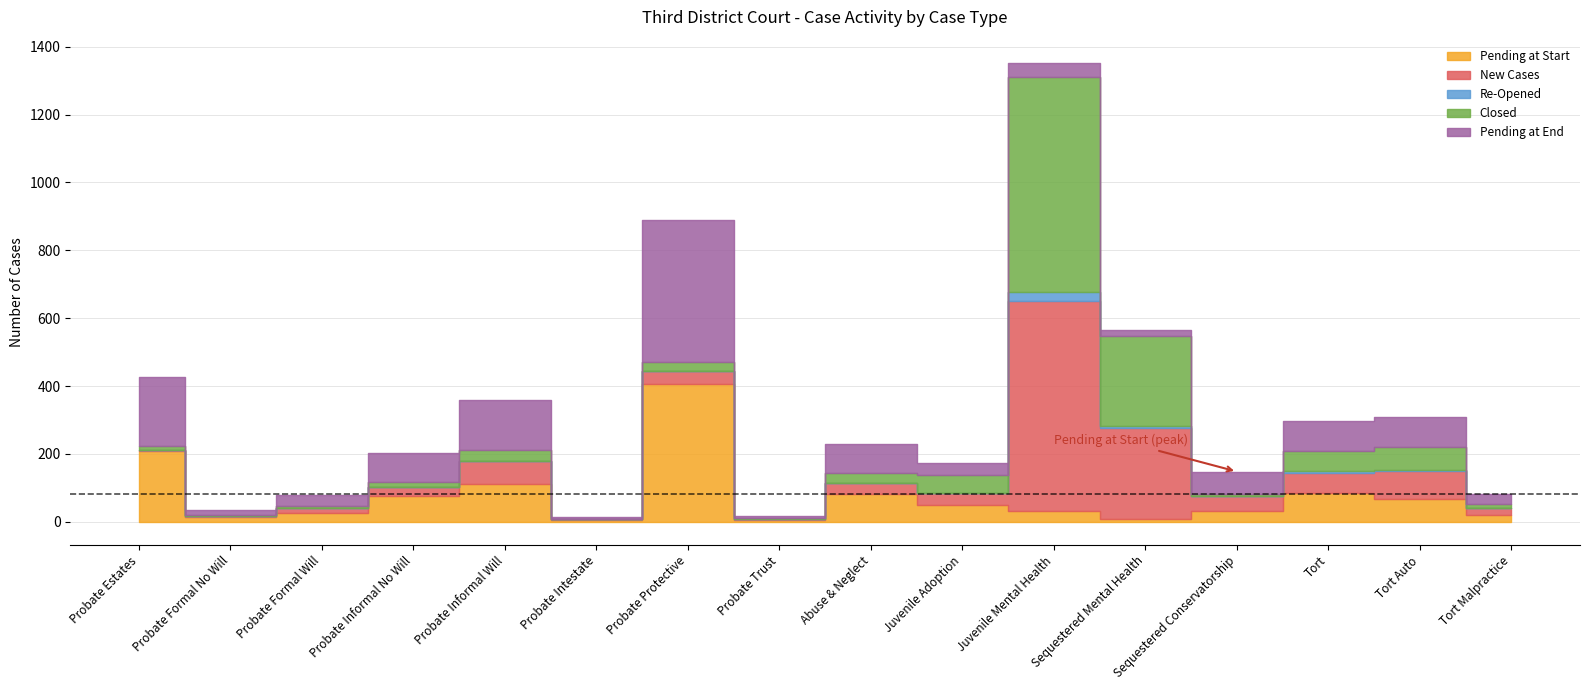

At how many categories does at least one series exceed 175?

4